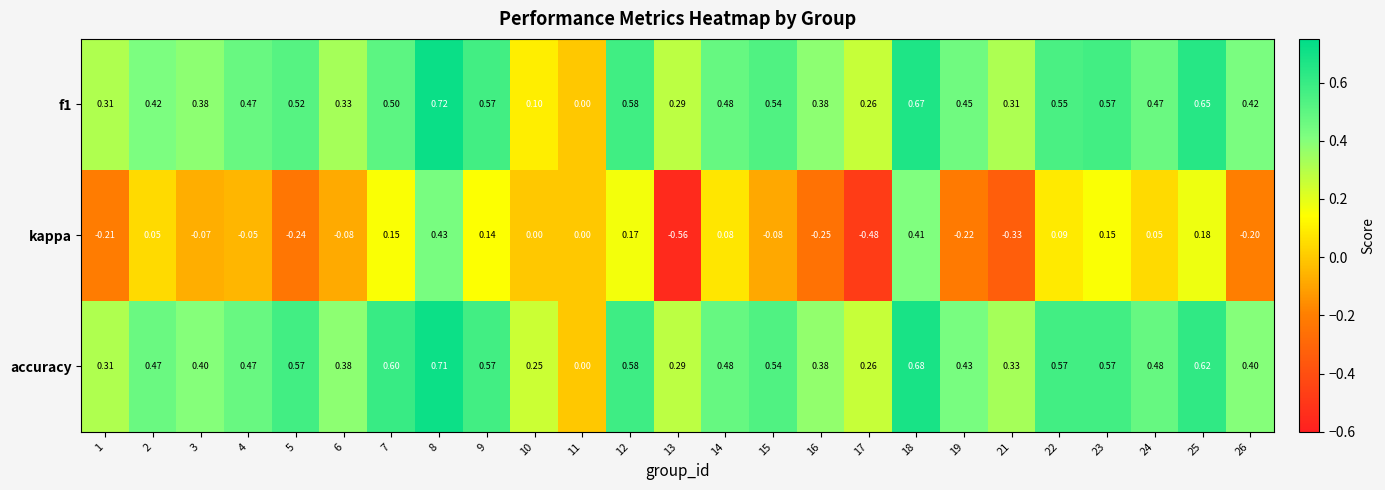

Which series has the largest total across all categories?

accuracy